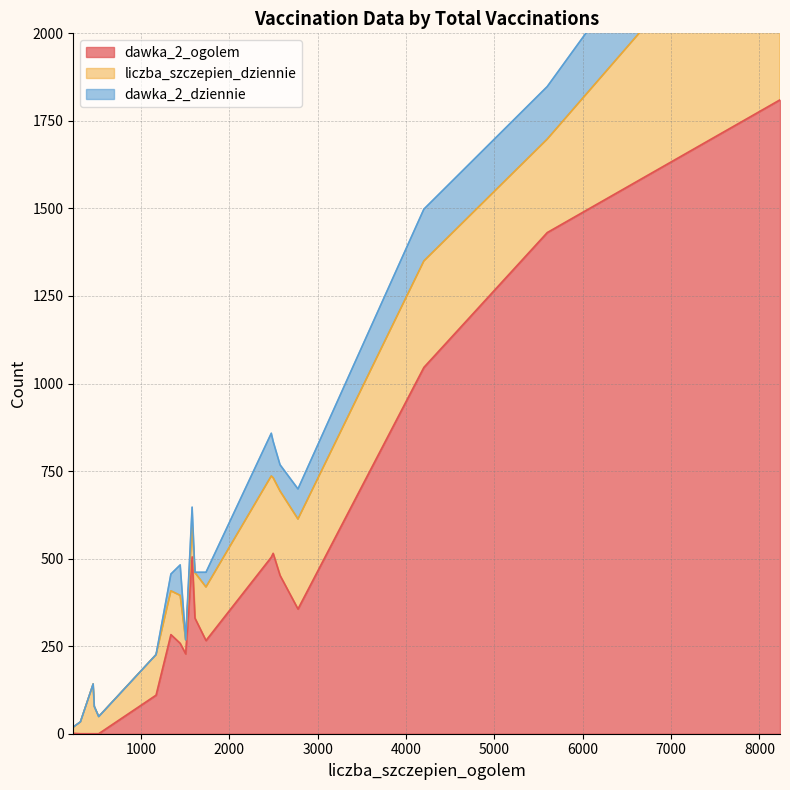

Count the number of data series in this chart.

3